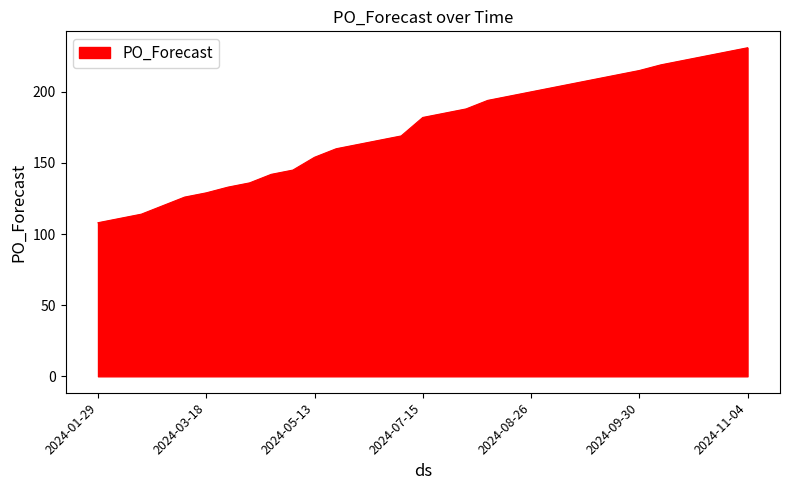

What is the minimum value shown in the chart?

108